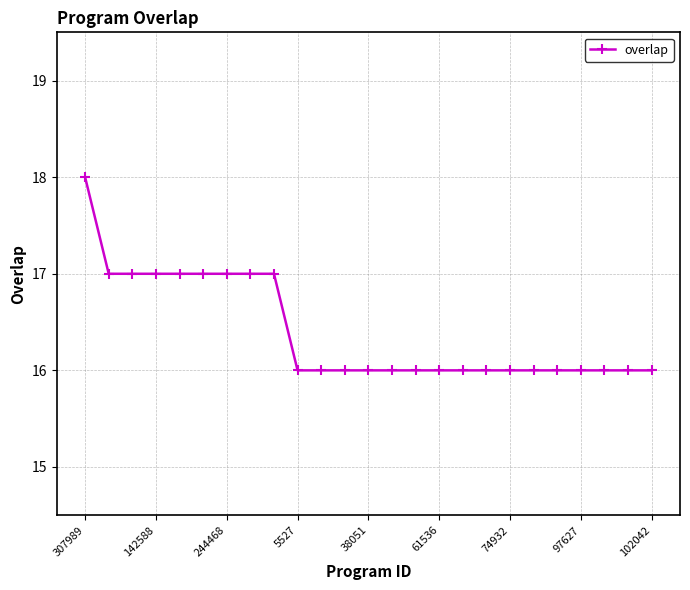

What is the average value?

16